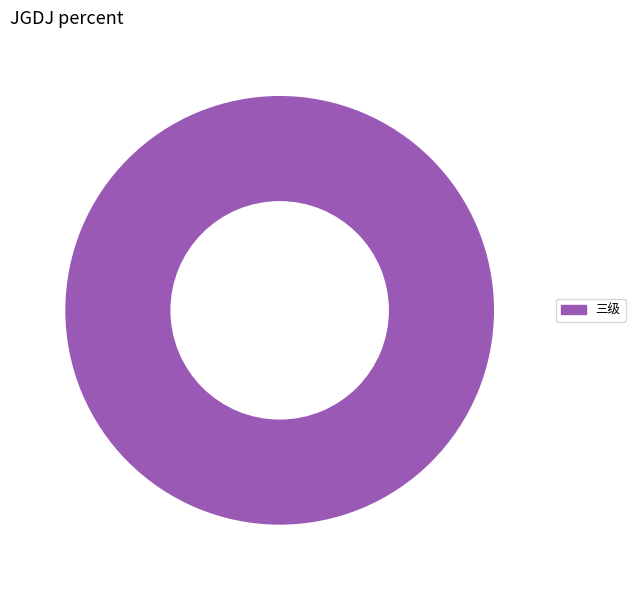

True or false: 三级 accounts for 100% of the total.

True